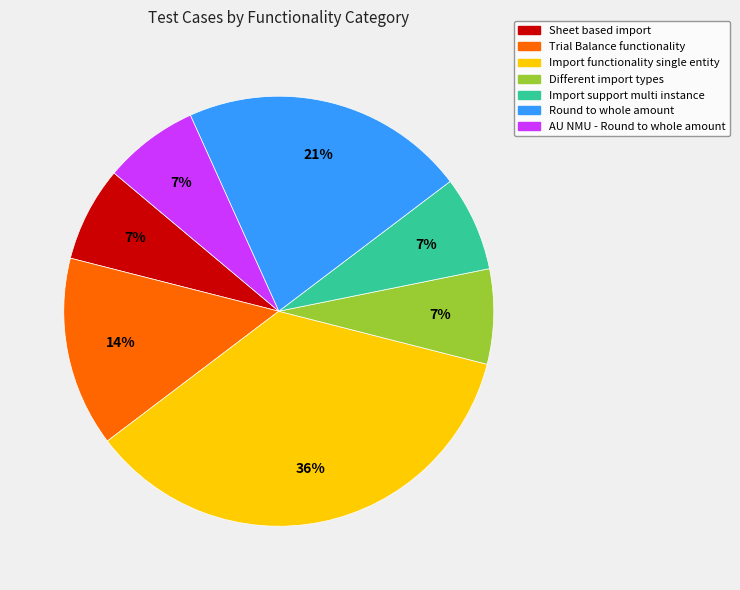

Is there any slice that represents more than half of the pie?

No